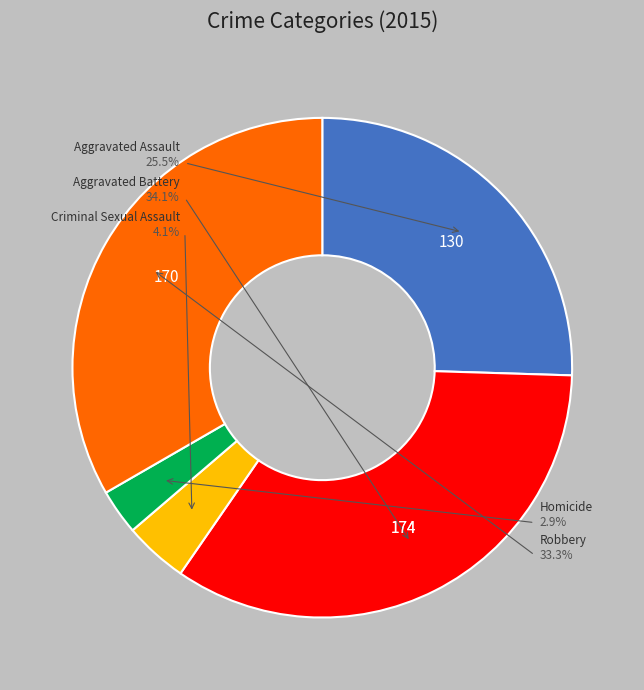

The Criminal Sexual Assault slice represents 4% of the pie. True or false?

True